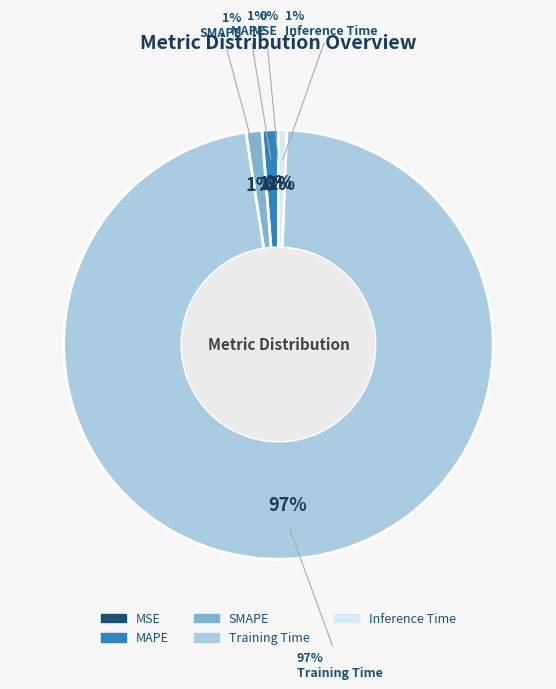

Which slice is the smallest?

MSE